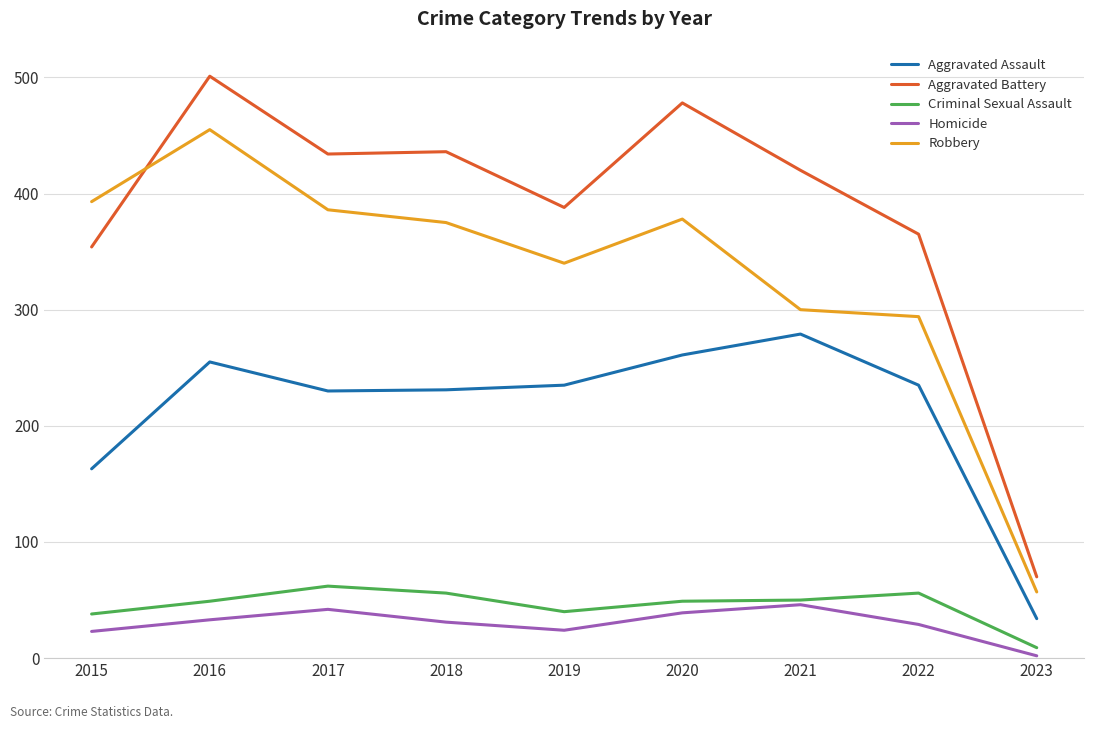

True or false: Aggravated Assault has a value of 83 at 2017.

False